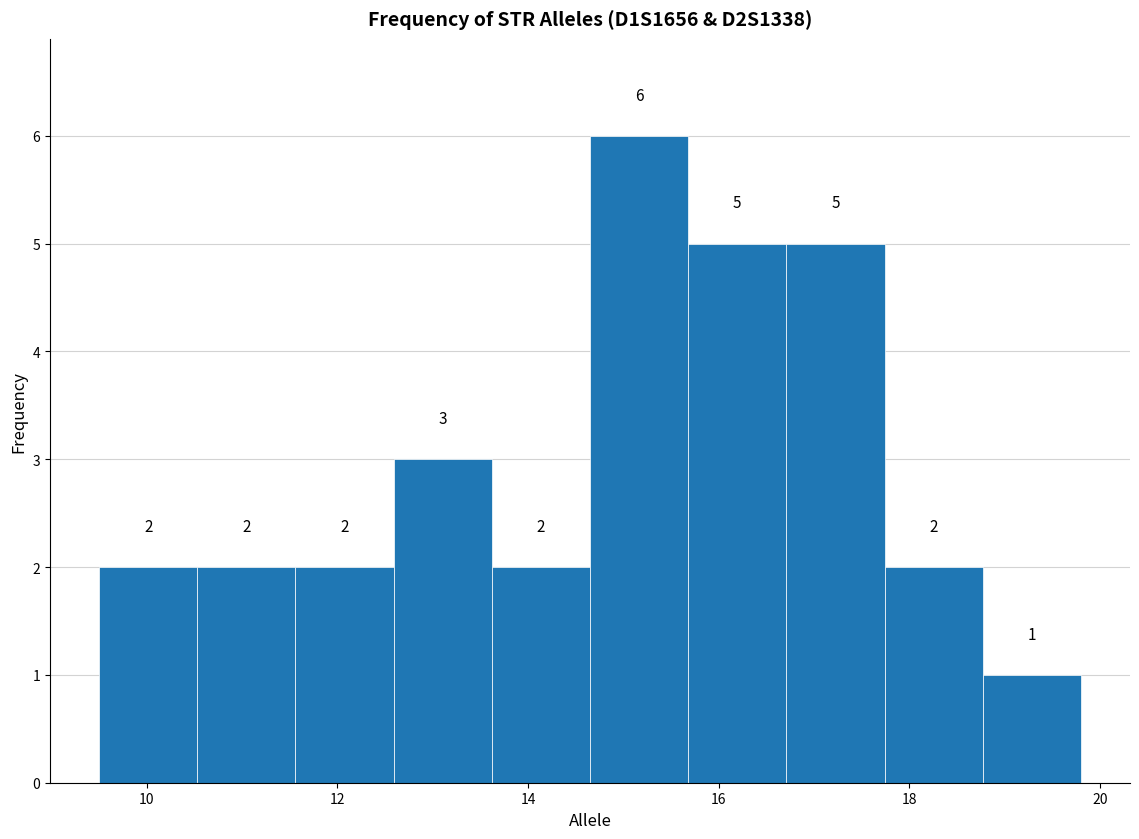

How tall is the bar that spans 17.8 to 18.8 on the x-axis? The bar edges are not printed on the chart, so give them approximately, as read against the axis.

2